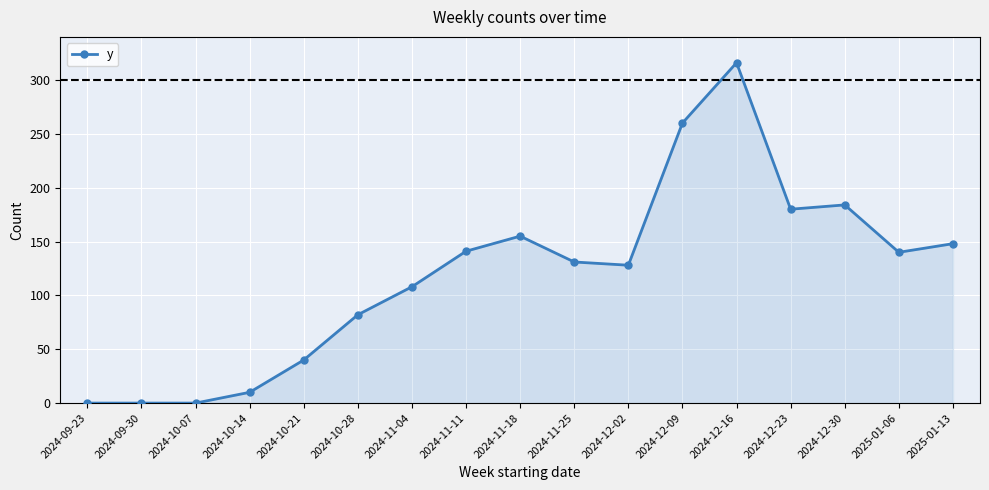

What is the label of the 7th point from the left?

2024-11-04